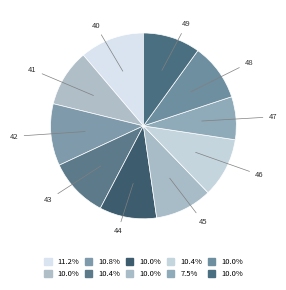

Which slice is the smallest?

47